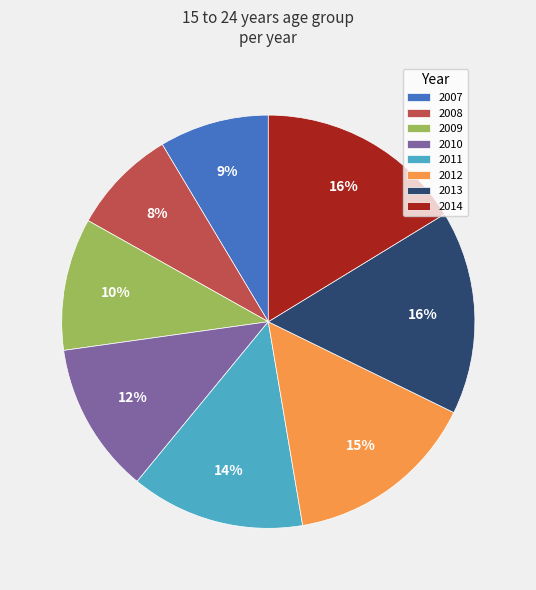

Does any single category account for the majority?

No